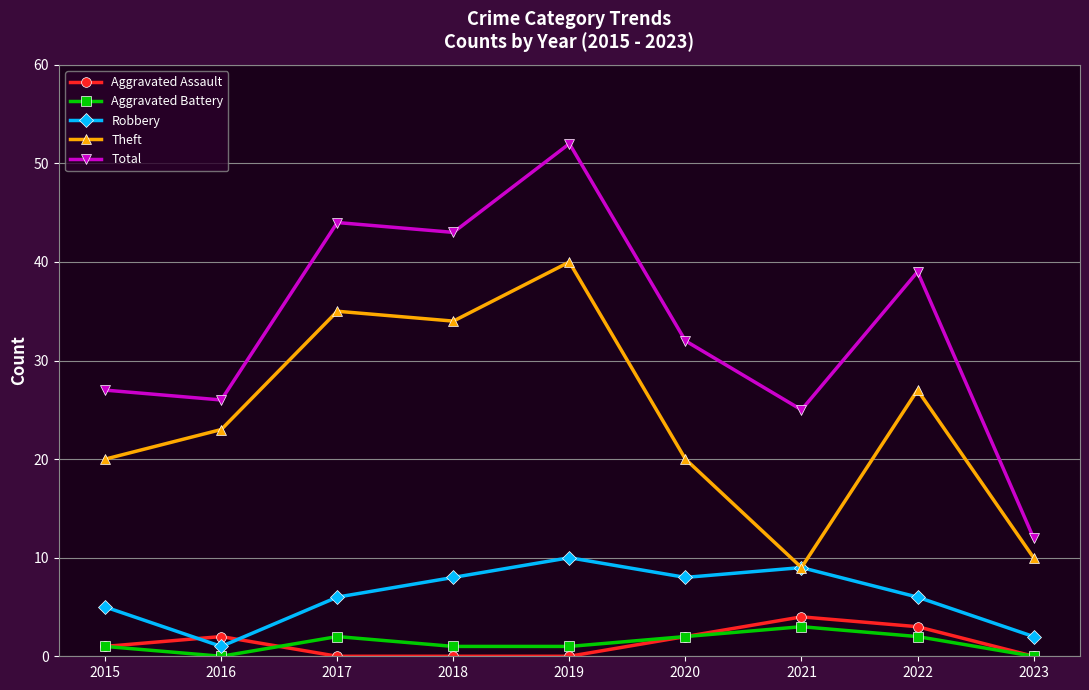

Where is Theft nearest to the value 24?

2016